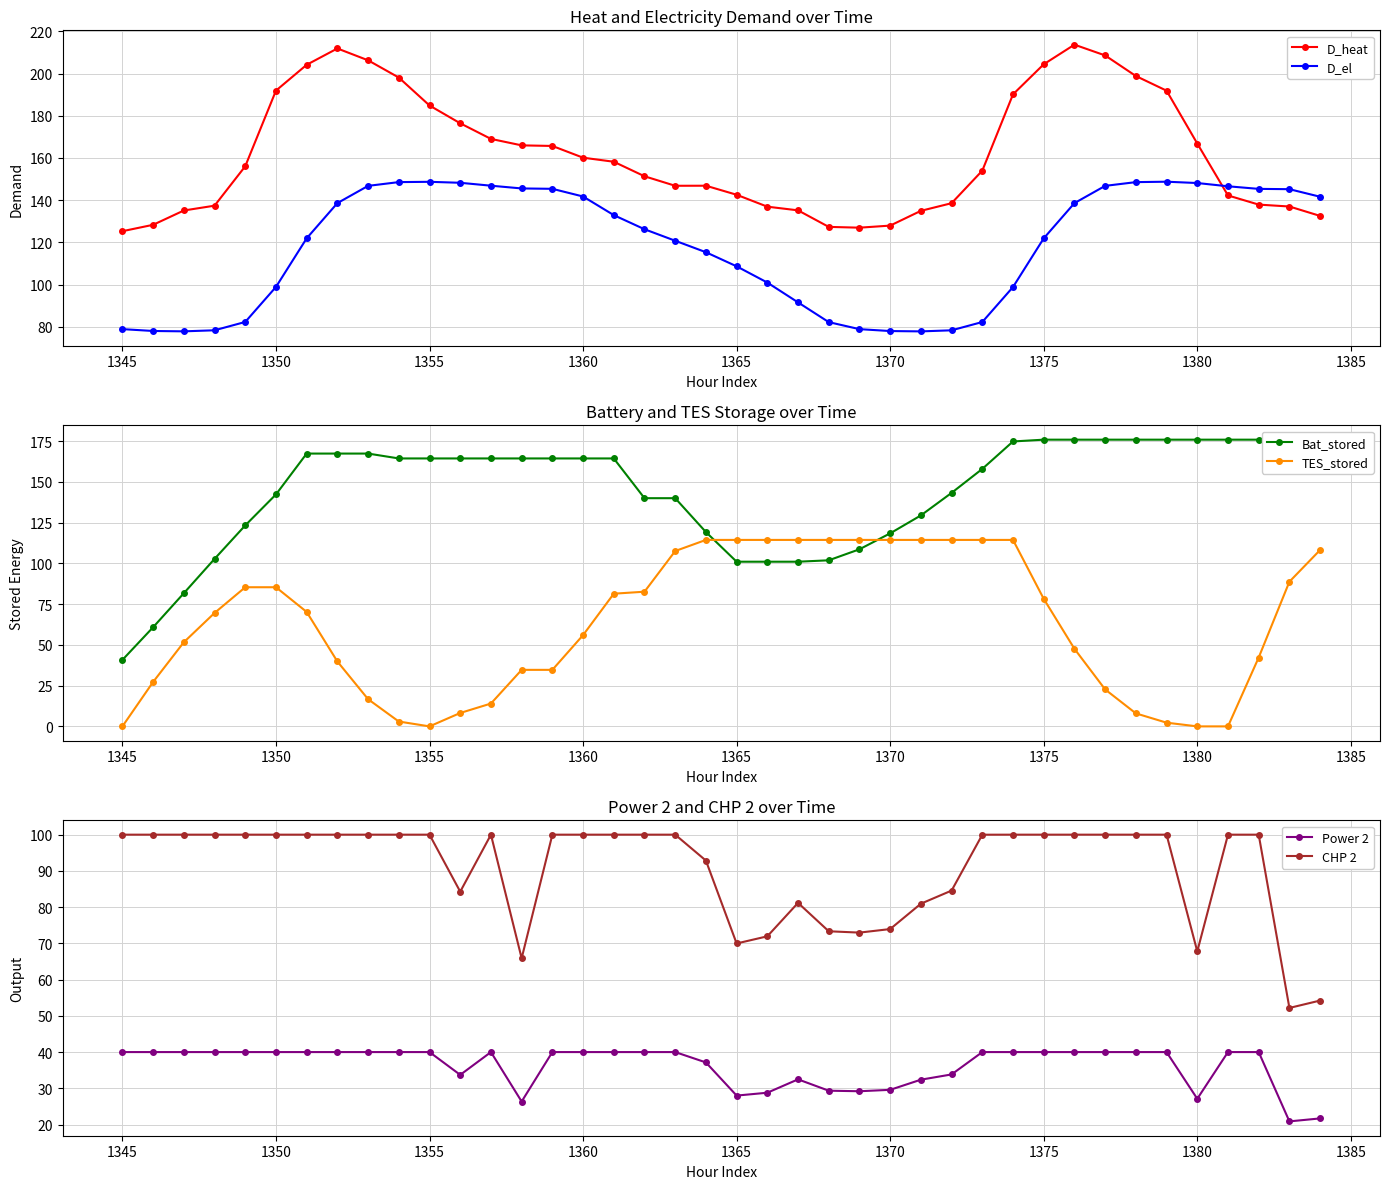

What is the difference between the maximum and second lowest values in the D_heat series?

86.7